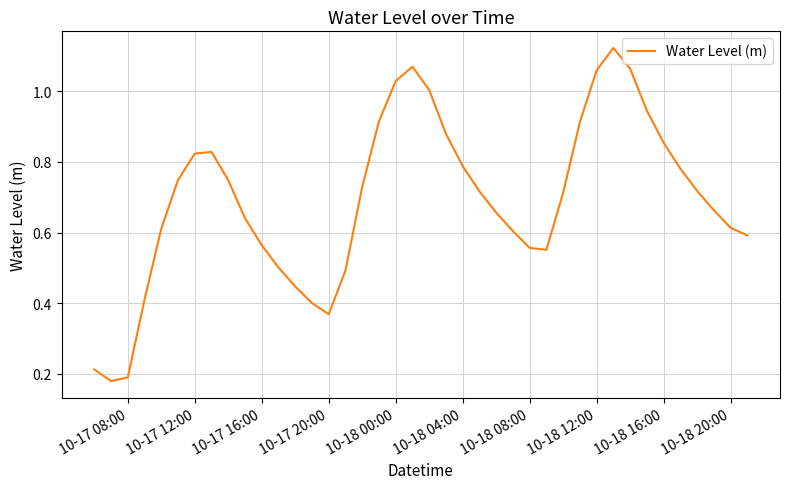

What is the minimum value shown in the chart?

0.2